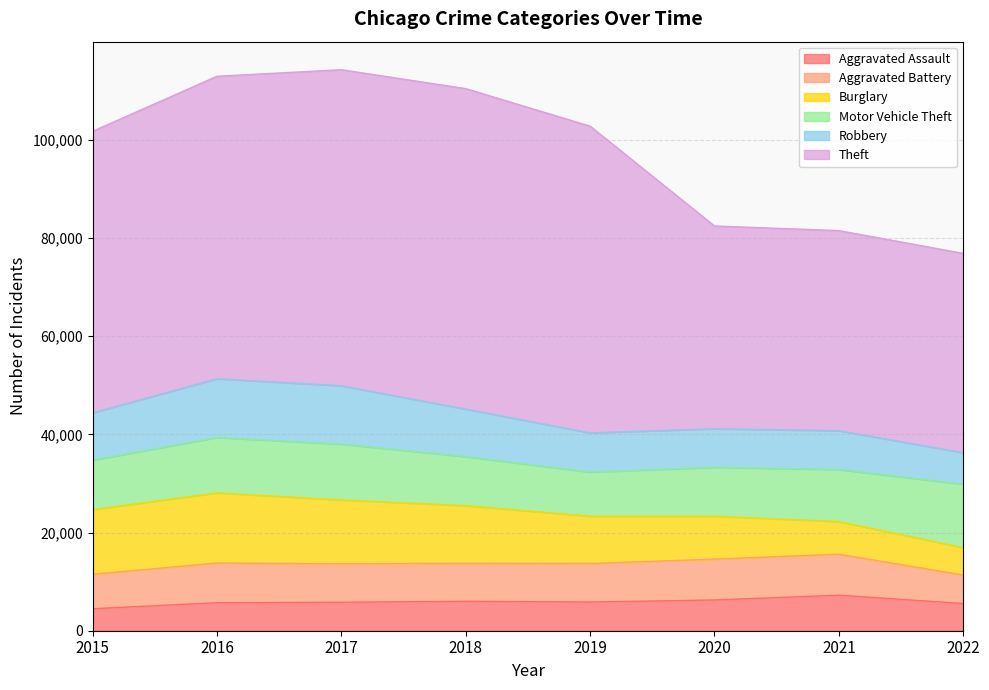

At which label does Aggravated Assault reach its minimum?

2015